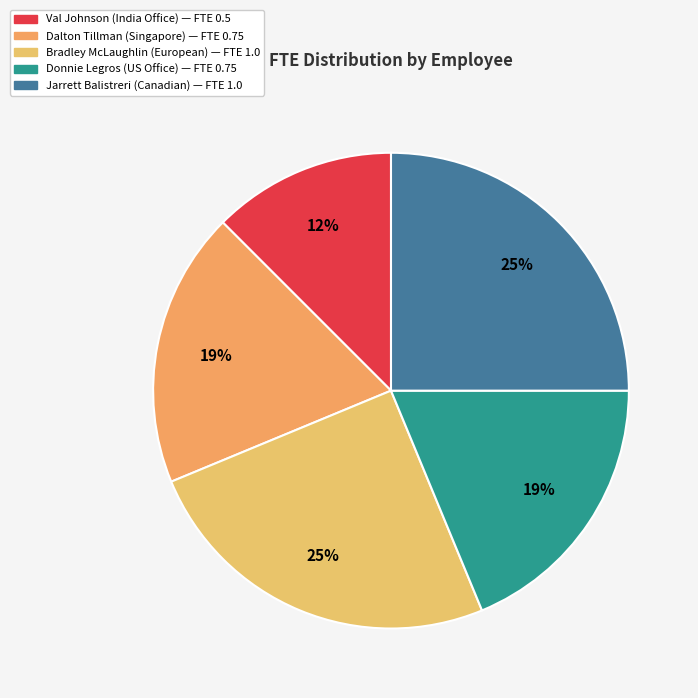

What is the smallest slice in the pie chart?

Val Johnson (India Office)